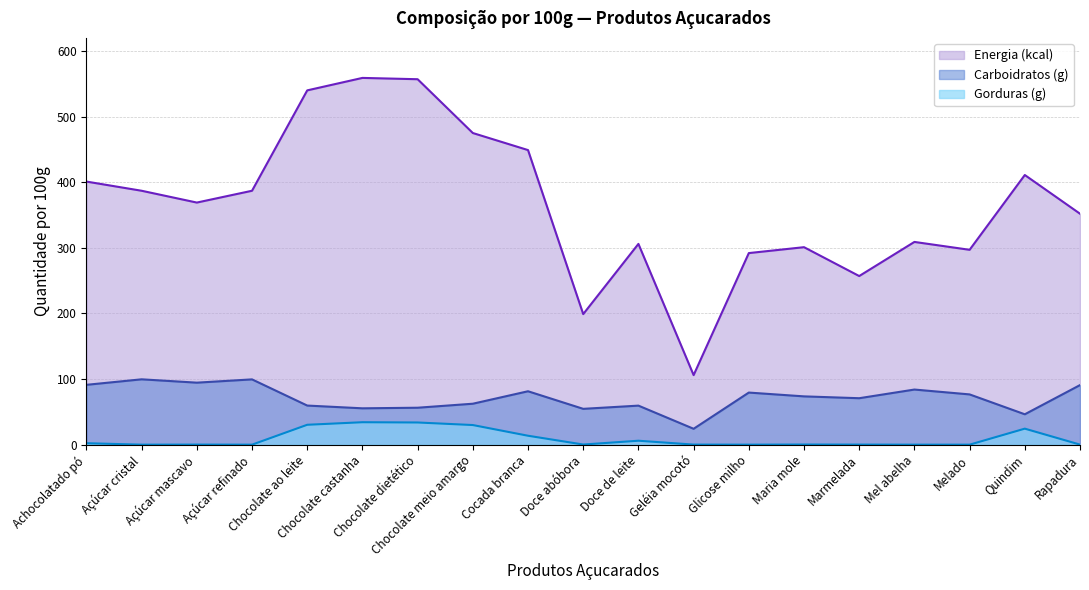

Which series changed the most between Chocolate castanha and Marmelada?

Energia (kcal)